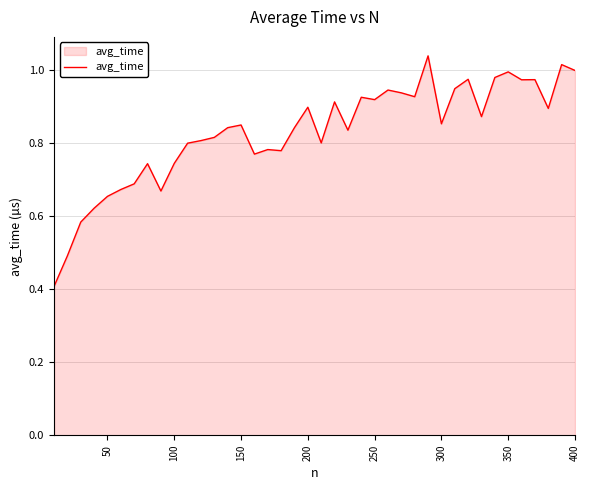

What is the smallest value displayed?

0.4